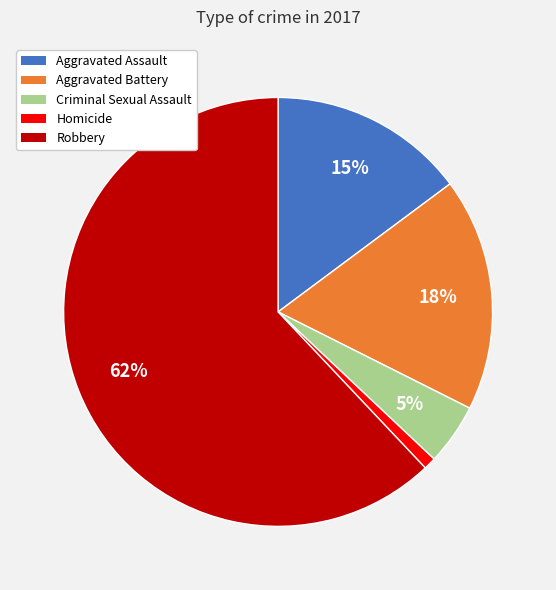

What is the largest slice in the pie chart?

Robbery